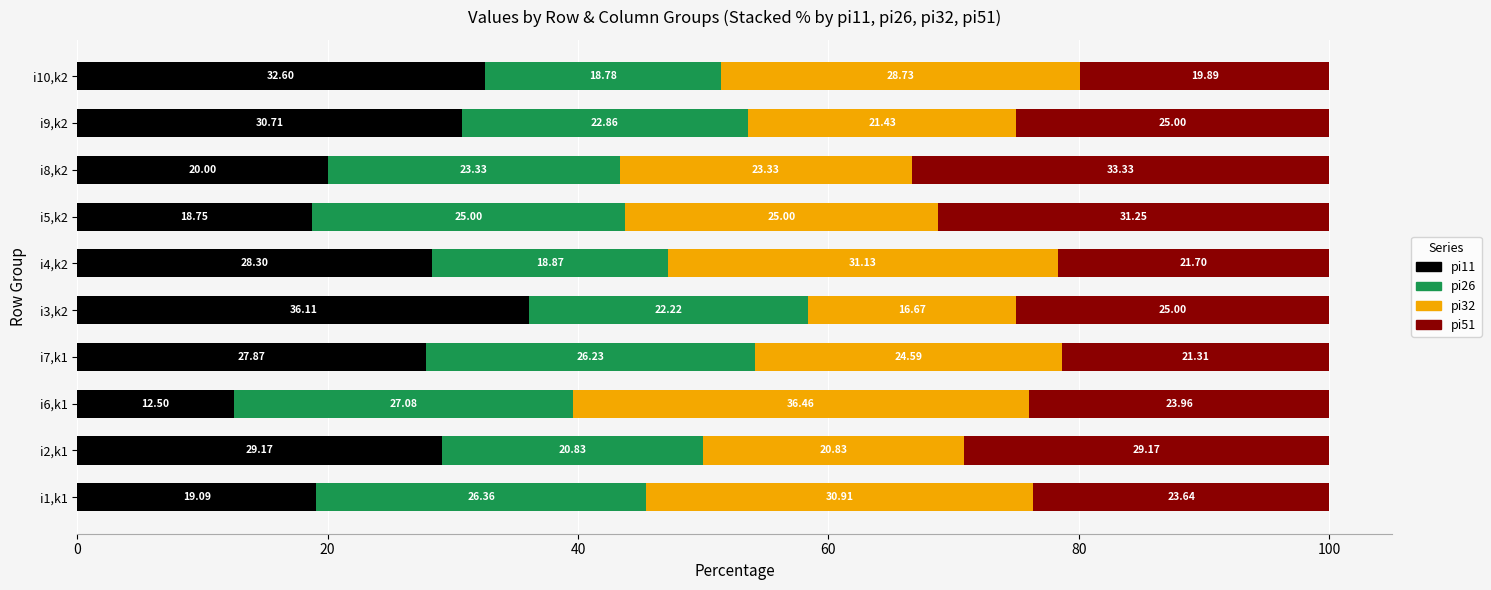

What is the difference between the pi11 values at i8,k2 and i1,k1?

0.9